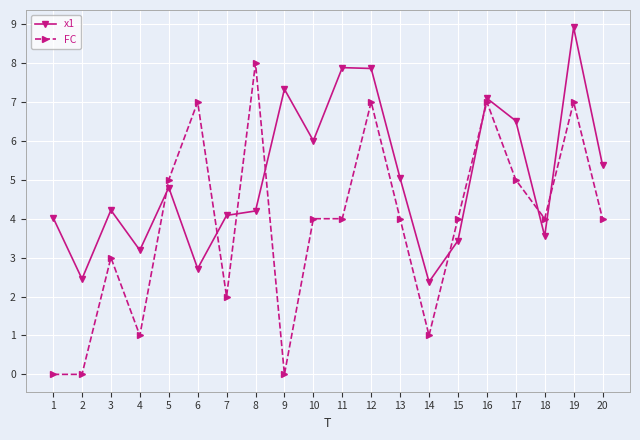

What is the sum of all x1 values?

101.1